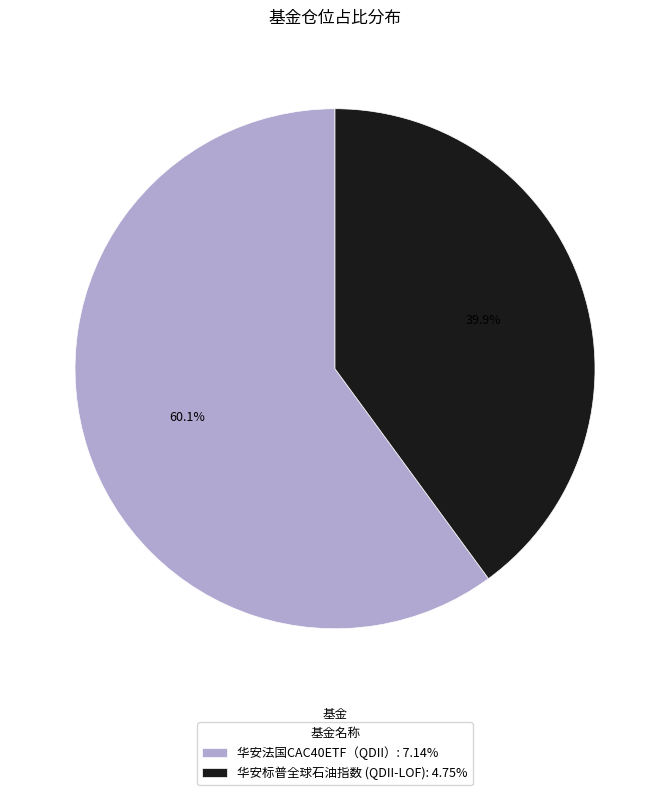

To the nearest percent, what is the average slice percentage?

50%